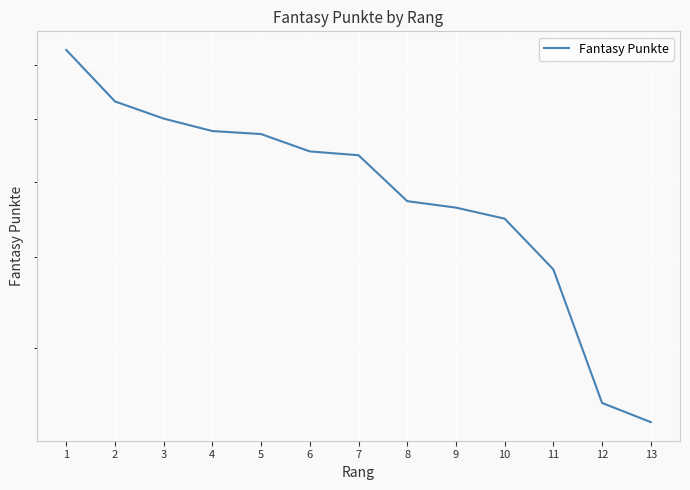

List the labels in order of value, smallest first.

13, 12, 11, 10, 9, 8, 7, 6, 5, 4, 3, 2, 1